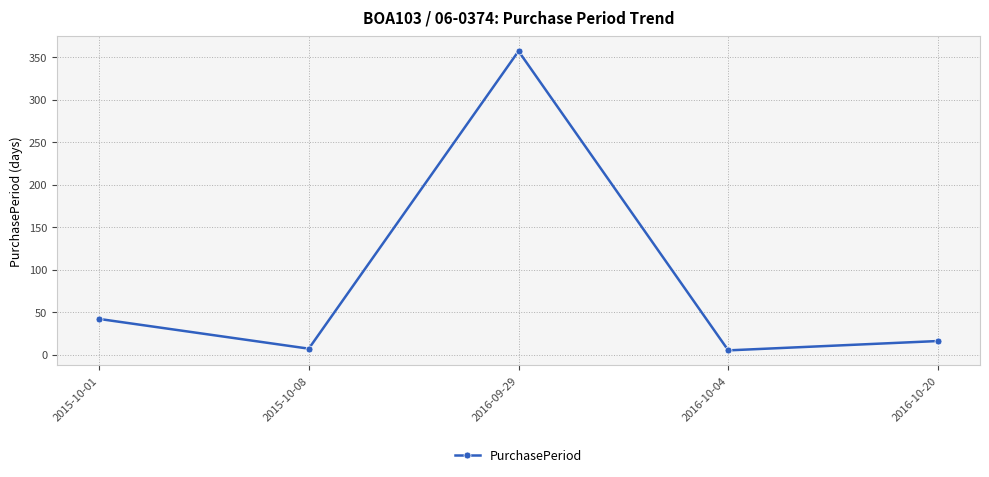

At which category does the chart reach its peak across all series?

2016-09-29